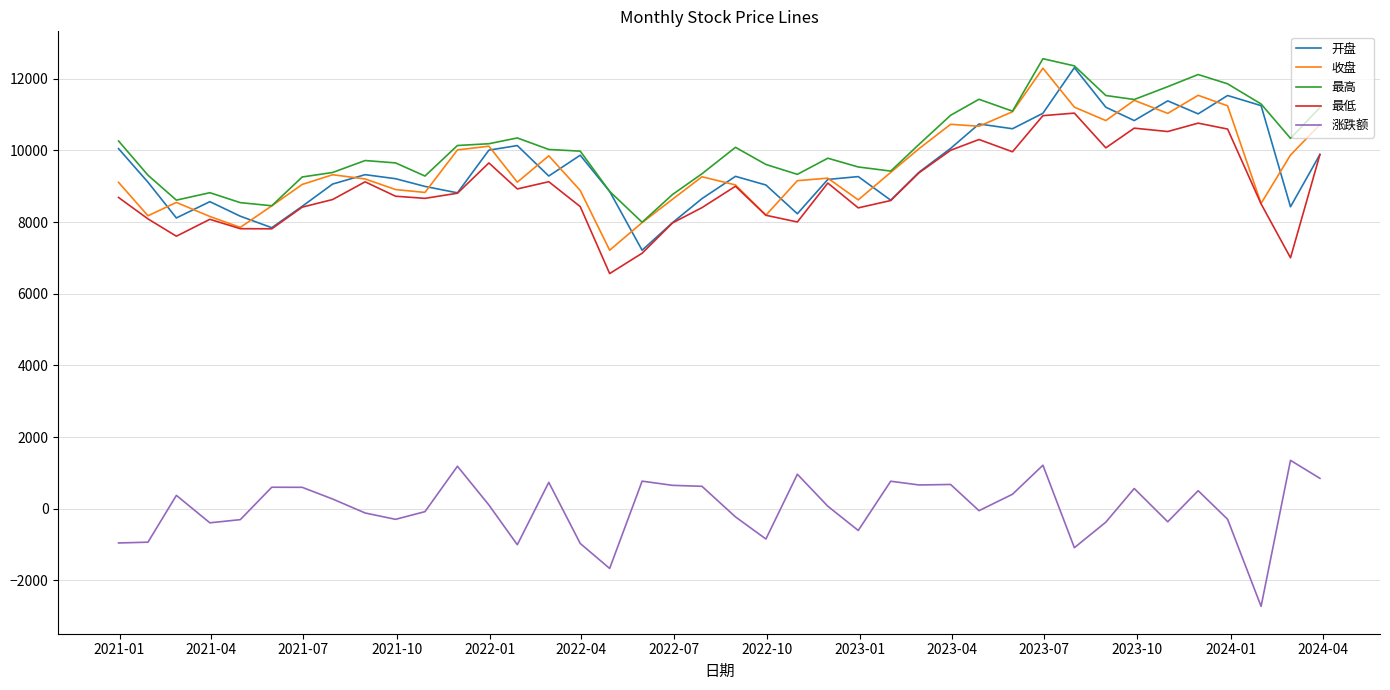

True or false: 开盘 and 涨跌额 cross at least once.

False